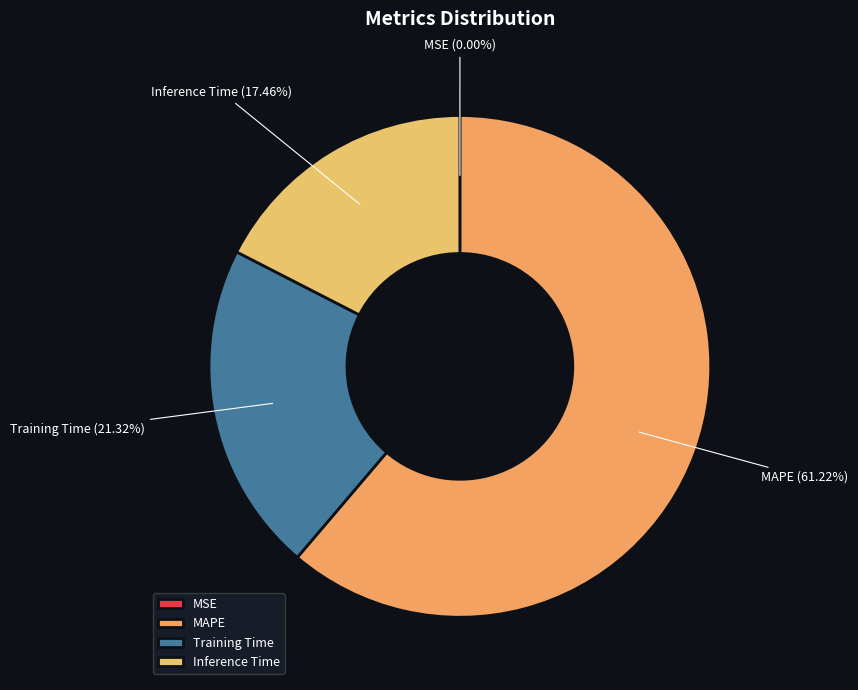

Which category accounts for the majority?

MAPE